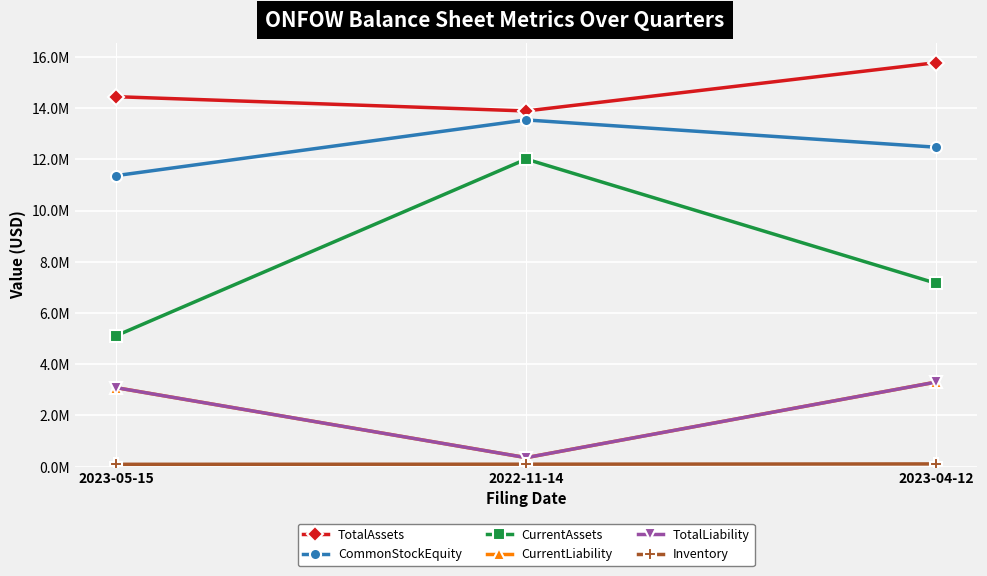

What value does the TotalLiability series have at 2023-05-15, to the nearest 50?

3083300